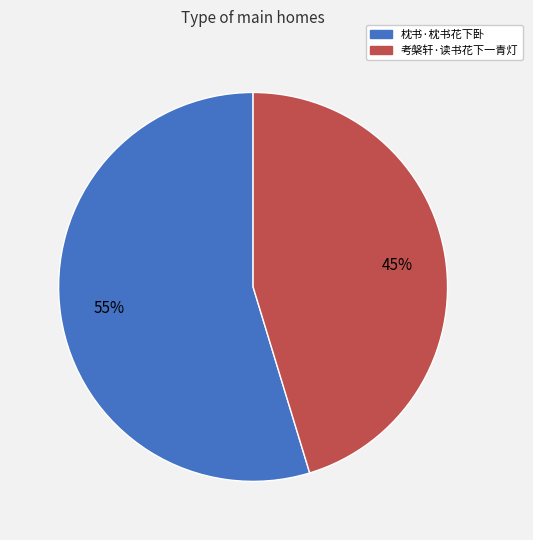

Count the number of slices in the pie.

2